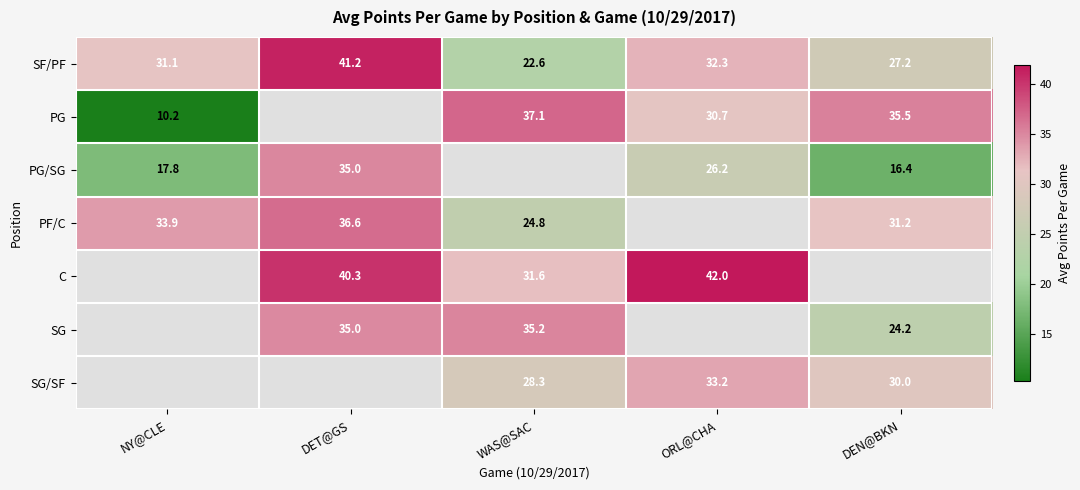

How many data points in SF/PF are above 31?

3